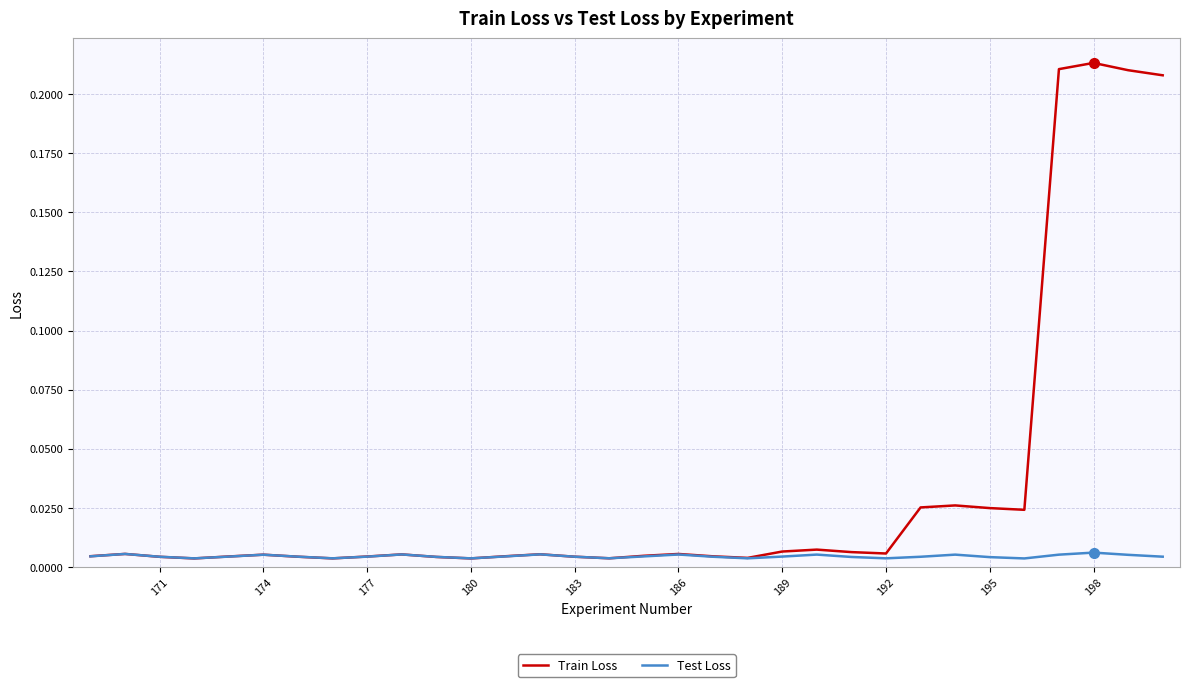

Count the number of categories in the chart.

32